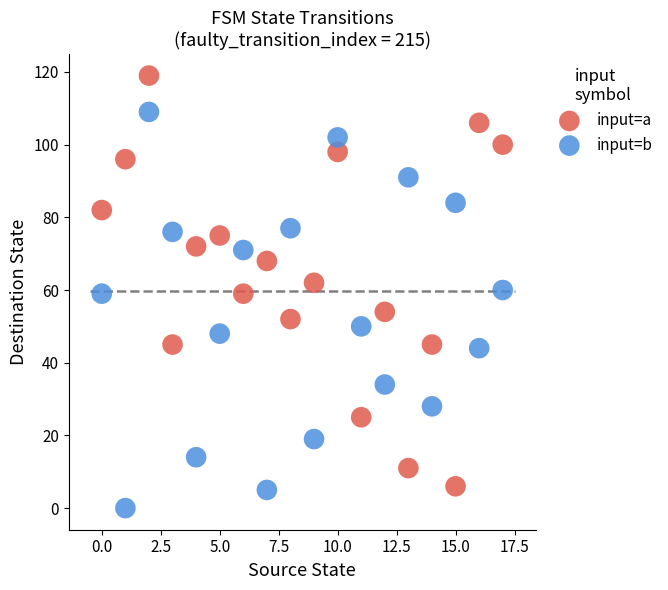

Which series reaches the maximum Y coordinate?

input=a